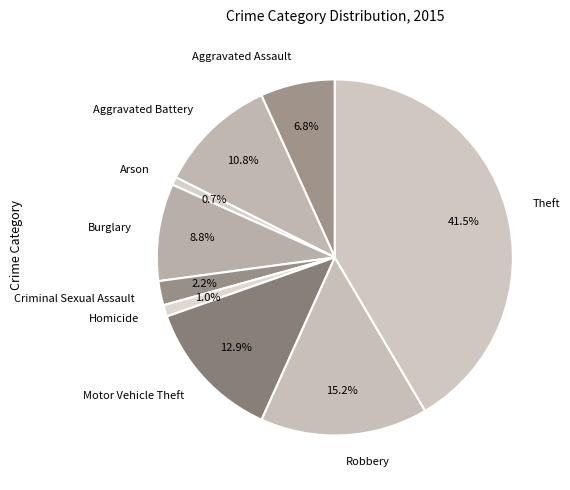

Count the number of slices in the pie.

9